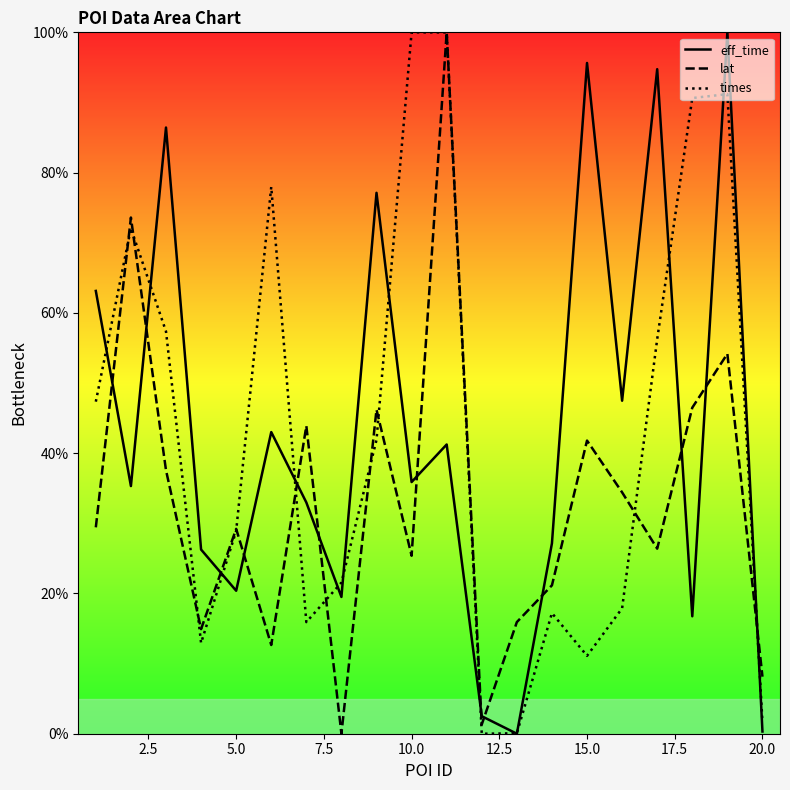

What is the difference between the maximum and minimum values in the times series?

100.0